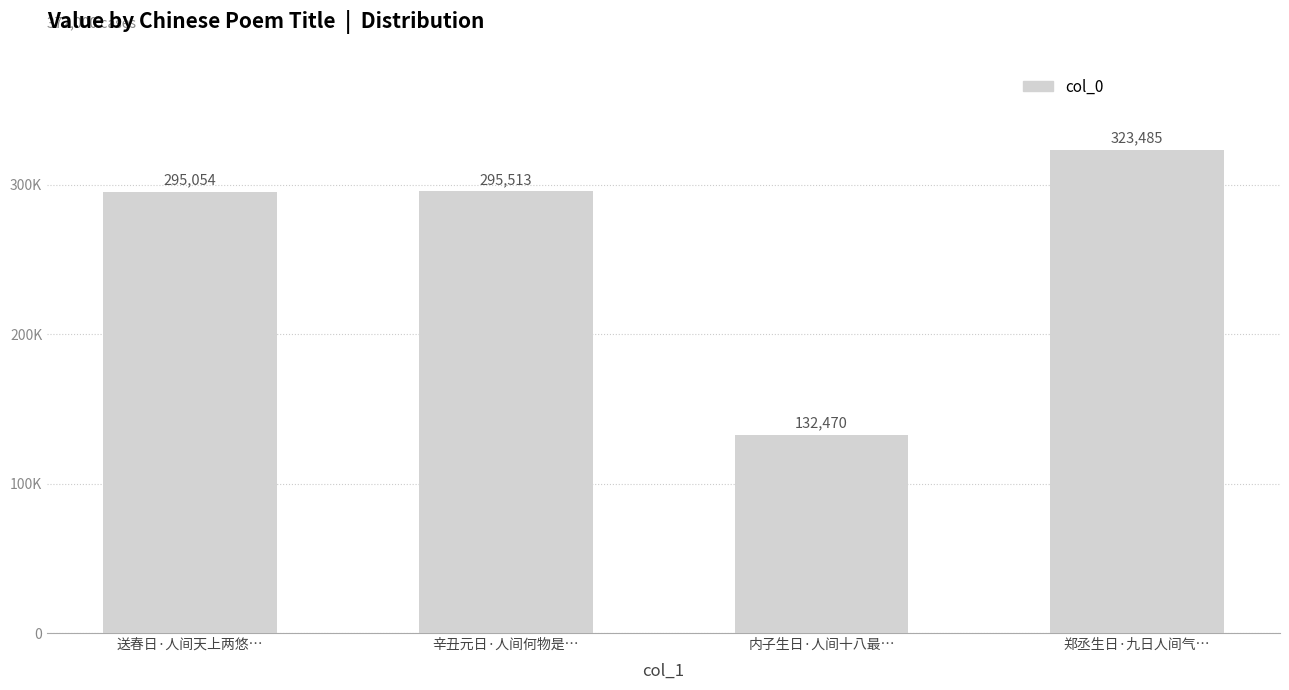

What is the label of the 1st bar from the right?

郑丞生日·九日人间气…